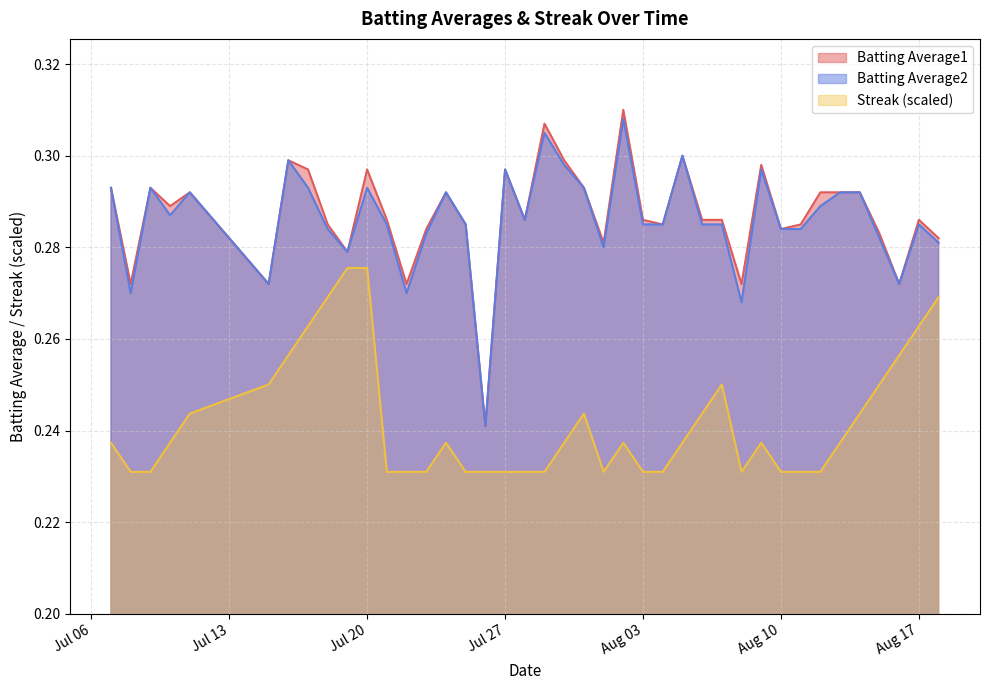

True or false: Streak (scaled) and Batting Average2 cross at least once.

False